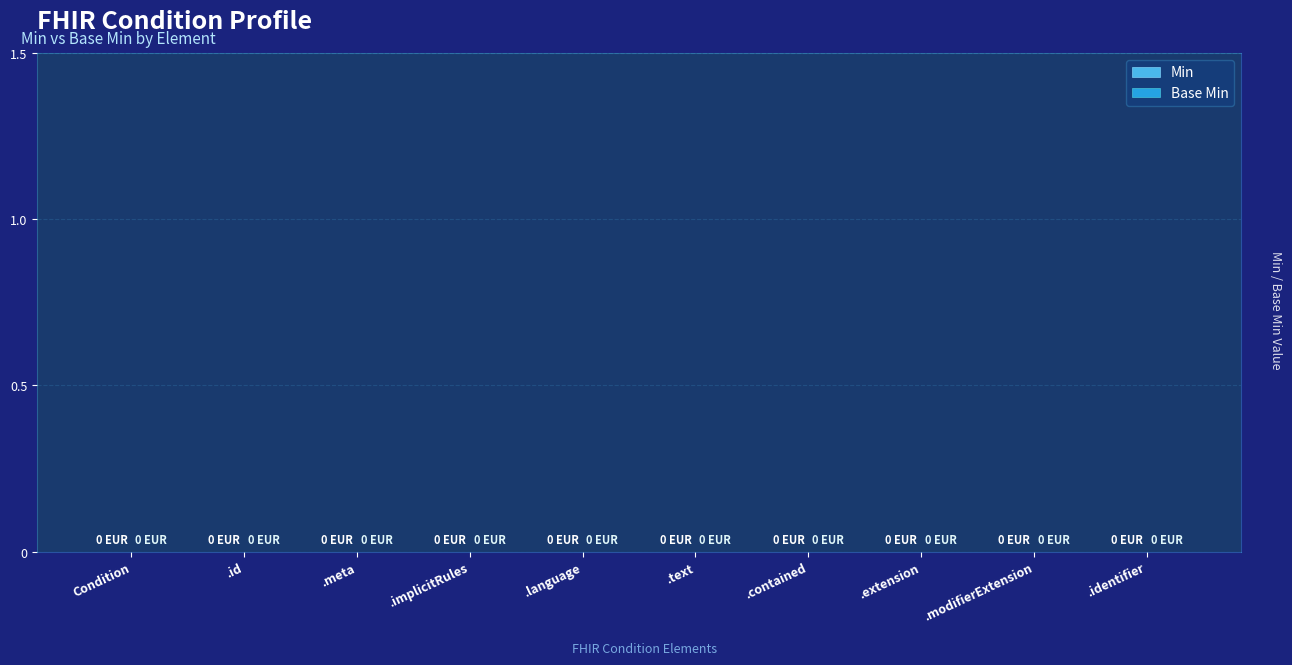

Which category has the lowest value across all series?

Condition